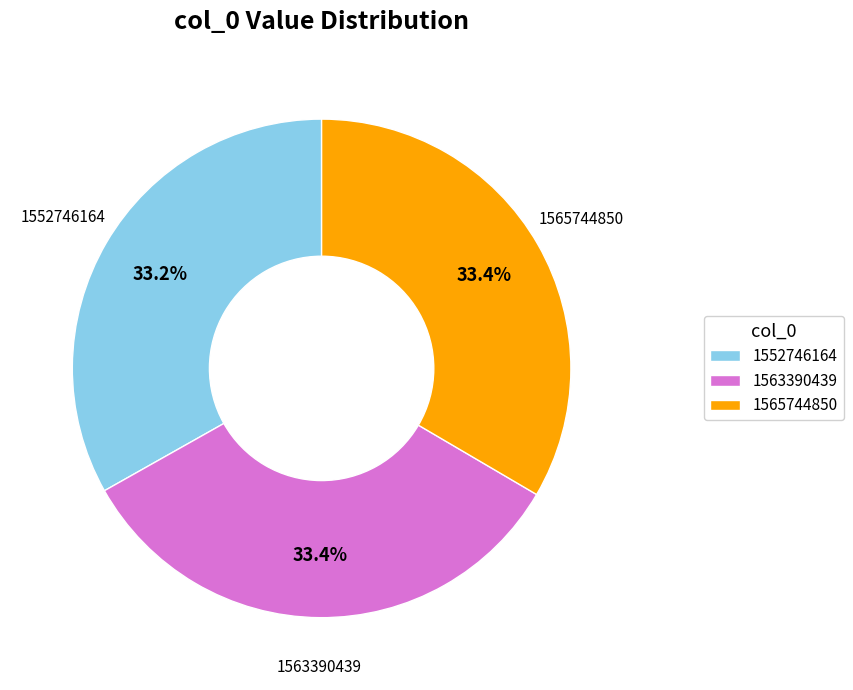

Is it true that 1563390439 is 99% of the pie?

False